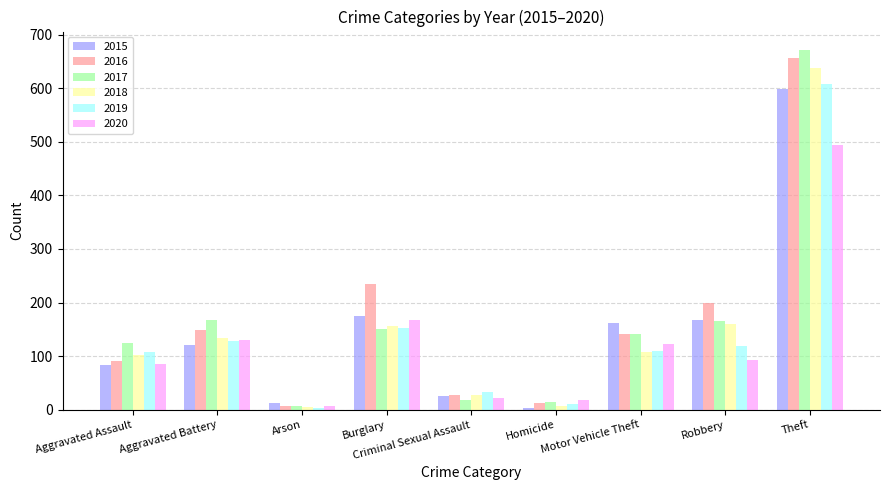

What are all the series names shown in the legend?

2015, 2016, 2017, 2018, 2019, 2020